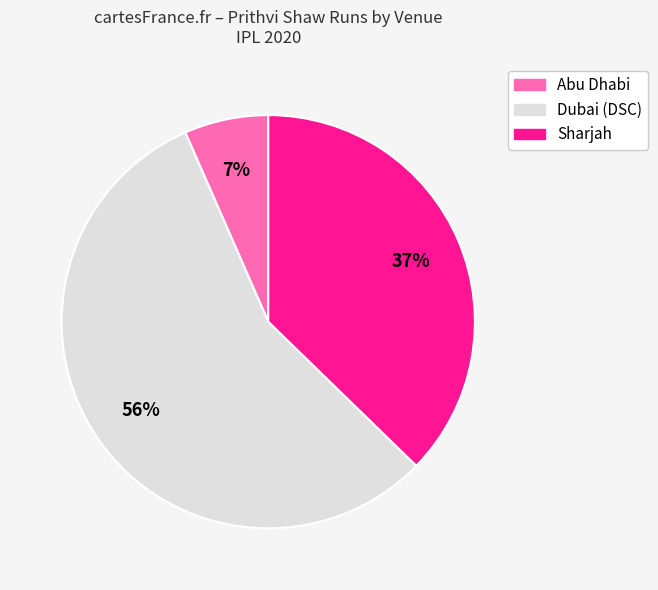

How many slices are in this pie chart?

3